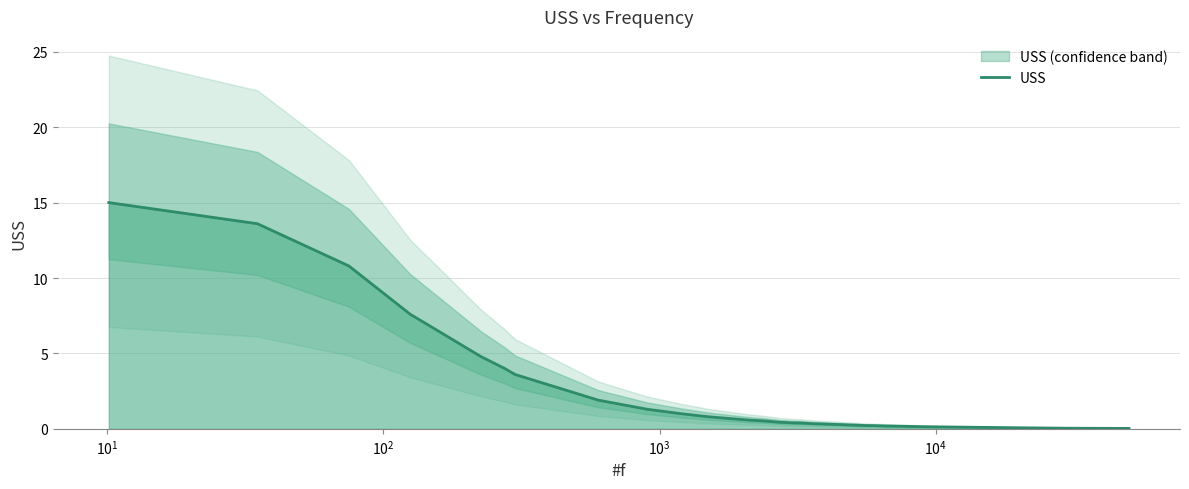

What is the highest value of the USS series?

15.0